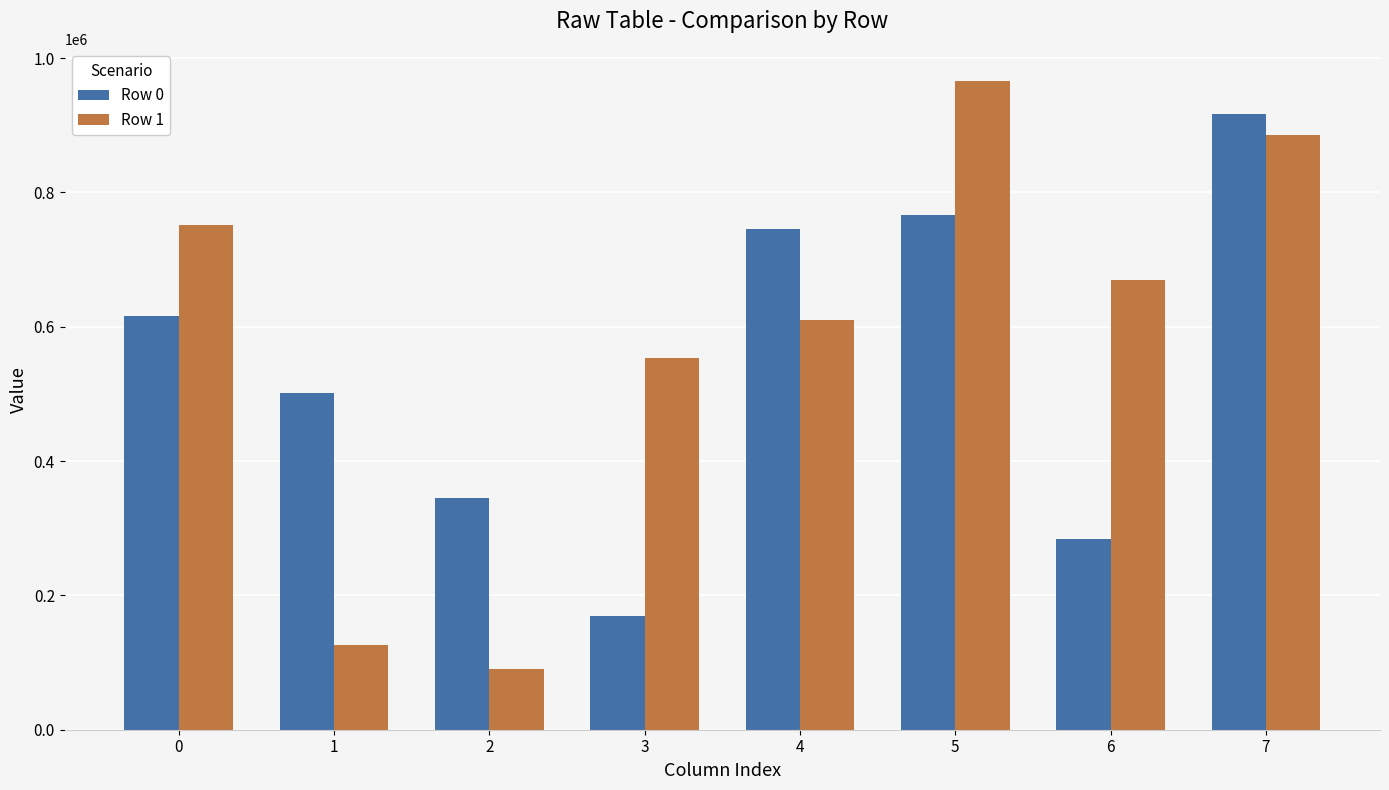

At 0, list the series in order from smallest to largest.

Row 0, Row 1